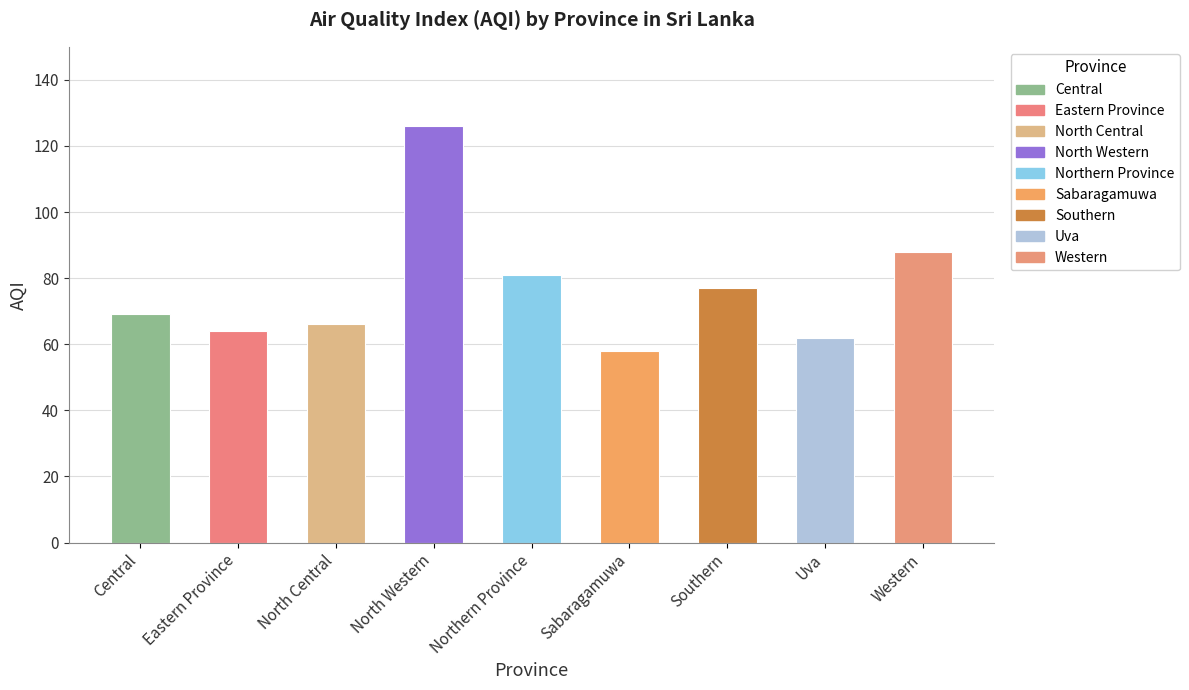

Reading left to right, what are all the values shown in this chart?

69	64	66	126	81	58	77	62	88